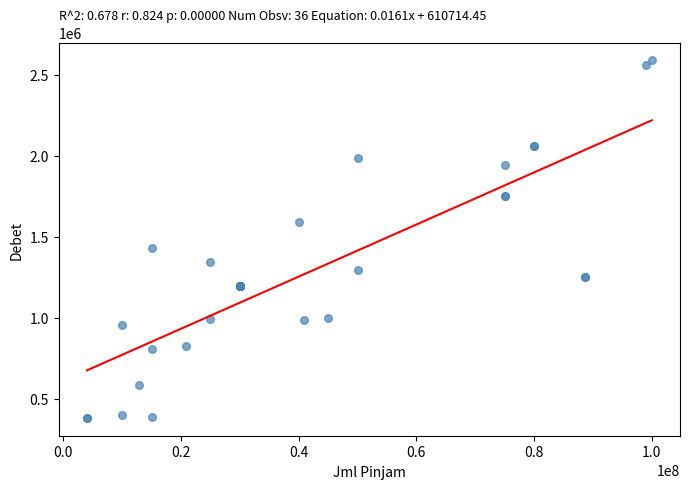

What Y value in the scatter plot is closest to 1485750?

1430000